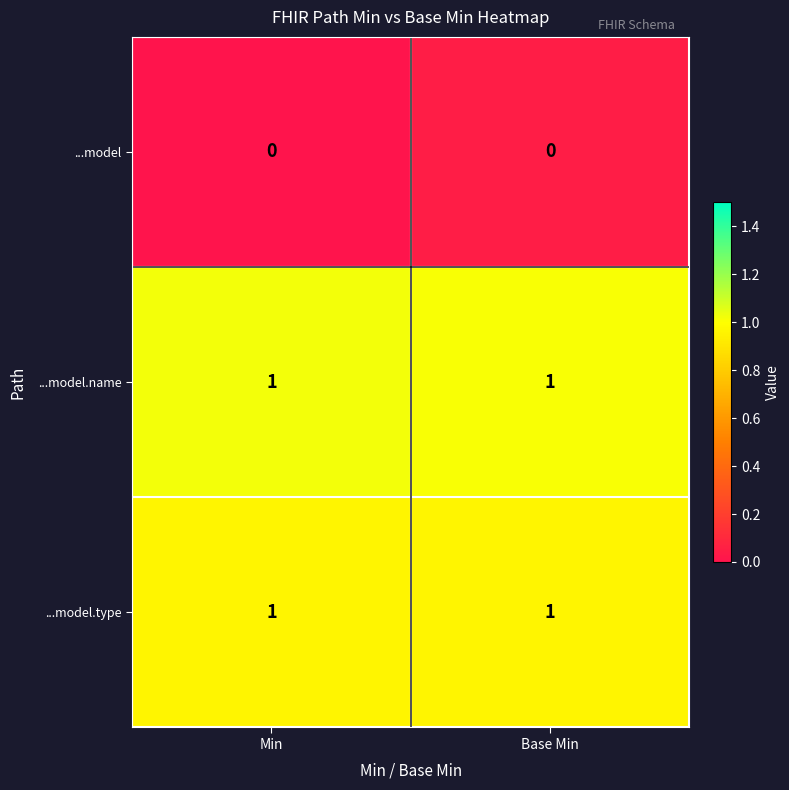

Reading right to left, list all the values displayed in this chart.

...model: 0	0
...model.name: 1	1
...model.type: 1	1